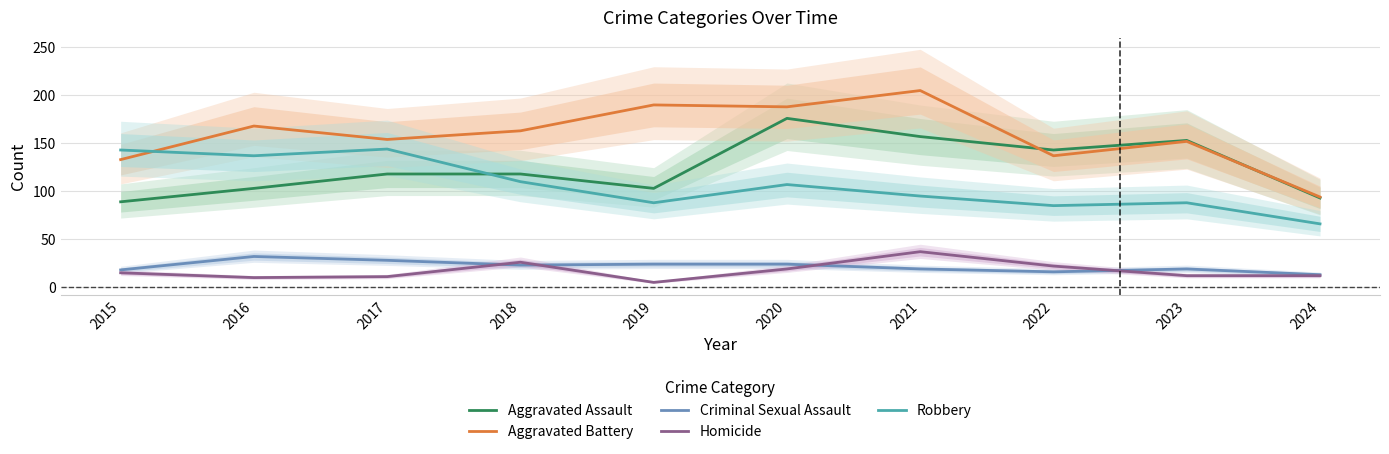

What is the sum of the Homicide values at 2017 and 2022?

33